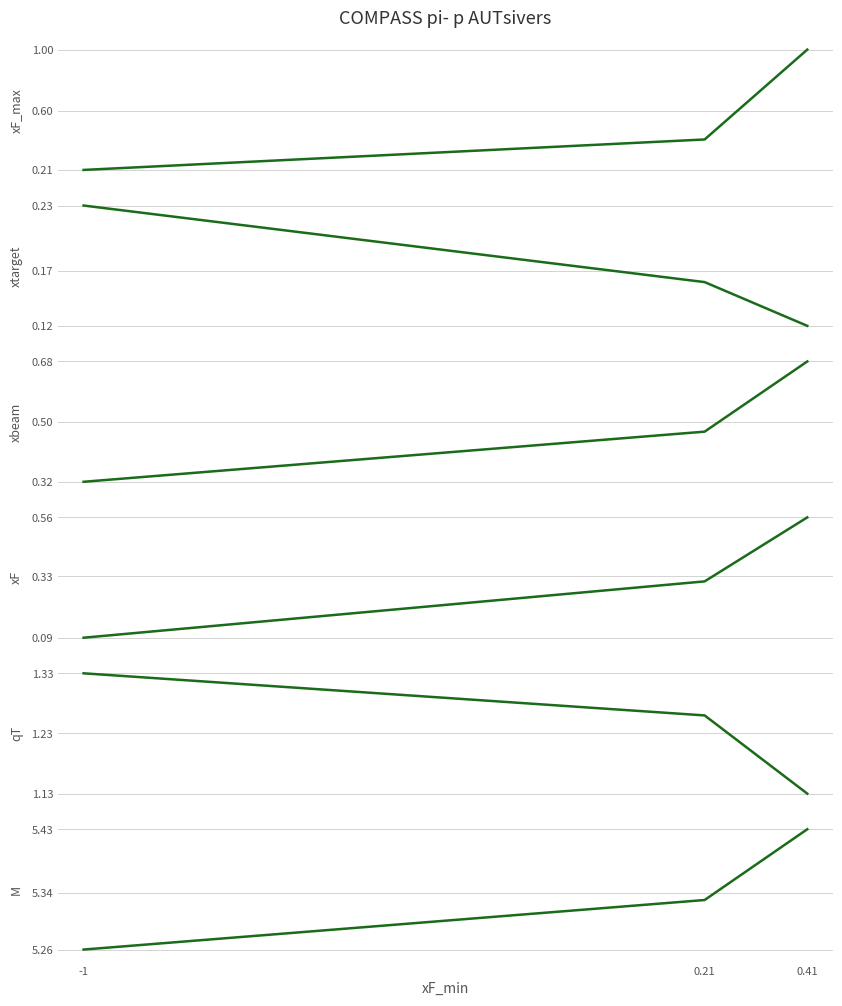

What is the total value across all series at 0.21?

7.9